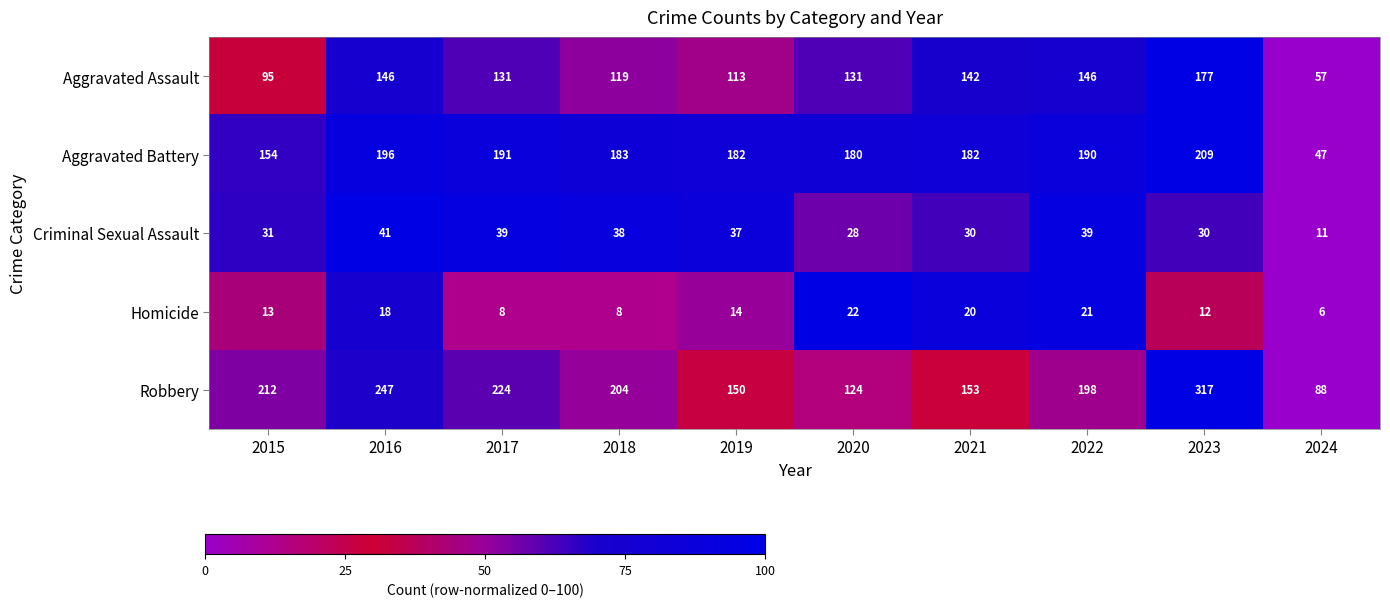

What is the spread (max minus min) of values at 2017?

216